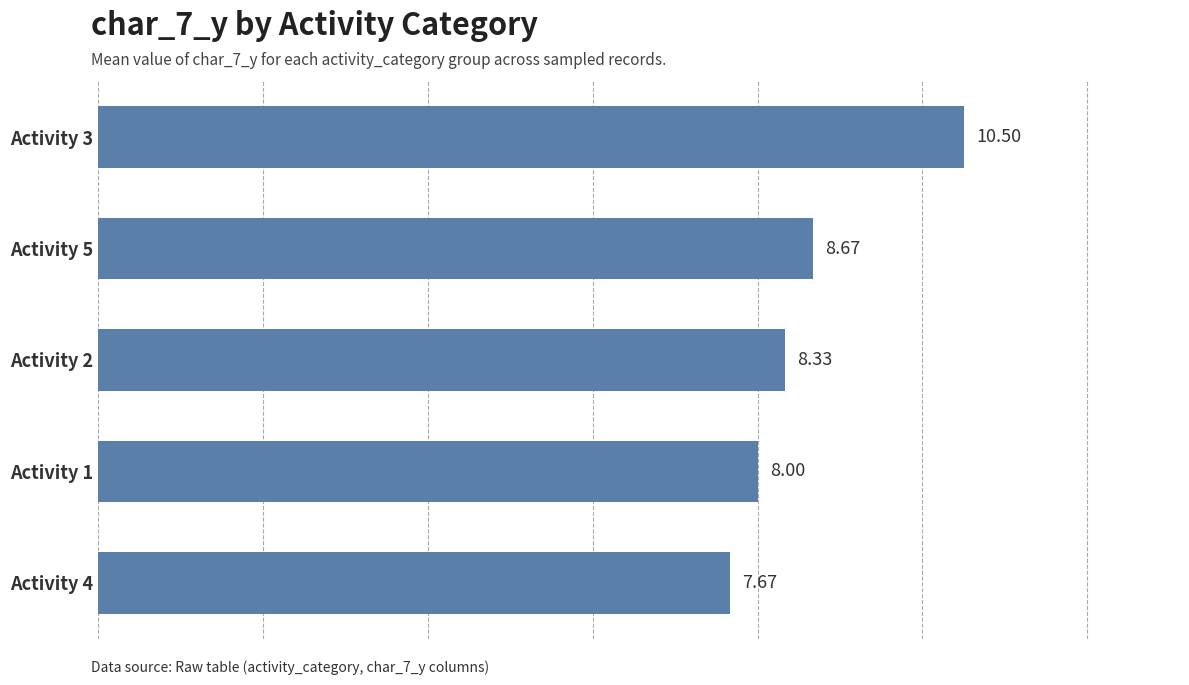

Which label corresponds to the smallest value in the chart?

Activity 4